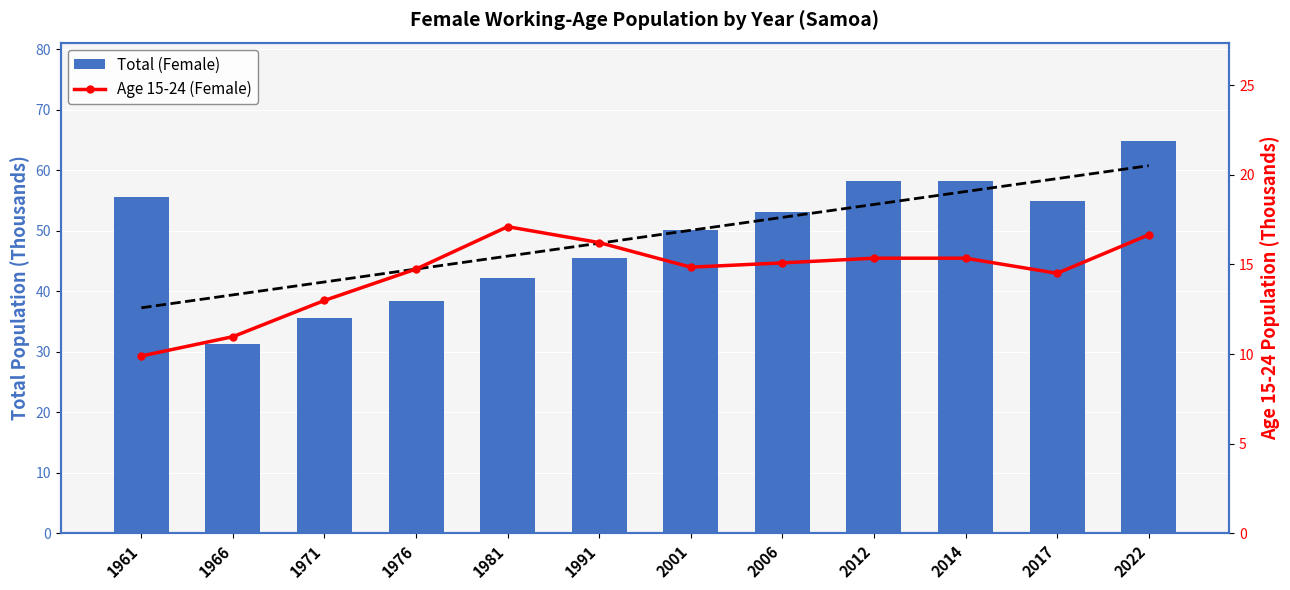

Is the value of Total (Female) at 2014 greater than the value of Age 15-24 (Female) at 2014?

Yes